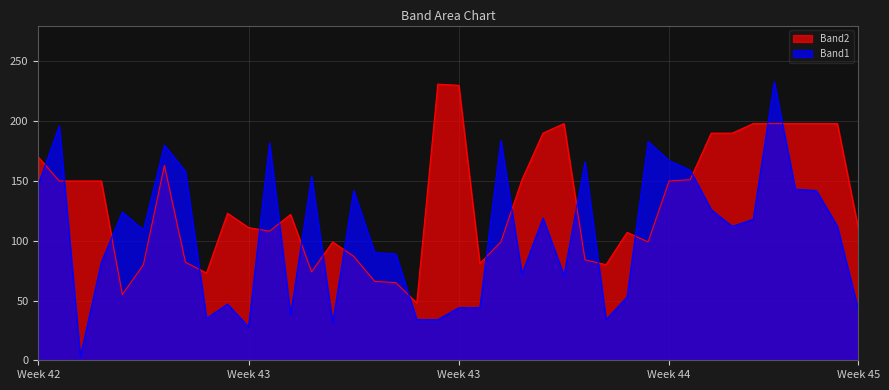

Which series has the largest range (max minus min)?

Band1